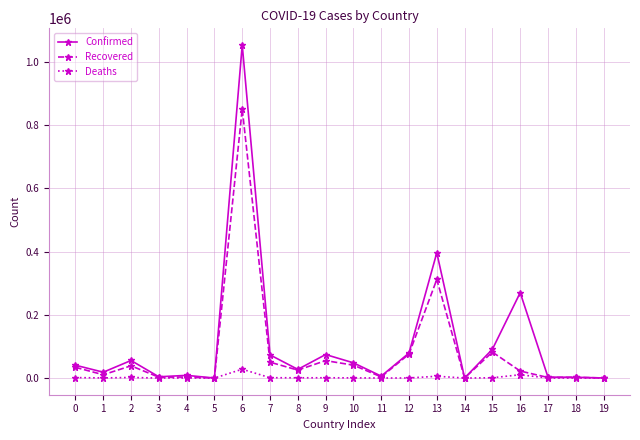

What is the highest value of the Recovered series?

851854